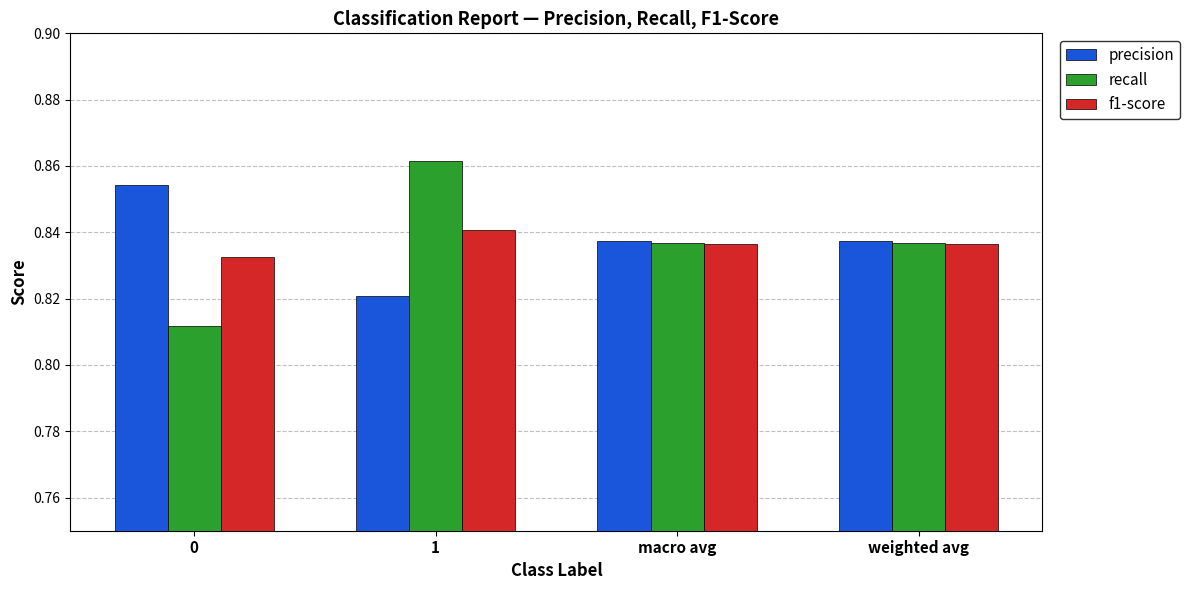

Count the f1-score values in the range 0 to 1.

4